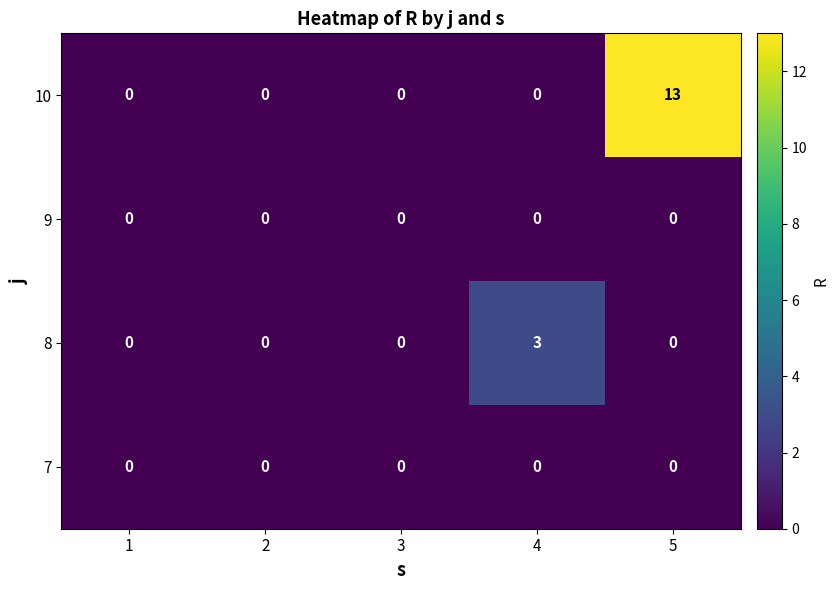

What is the maximum value shown in the chart?

13